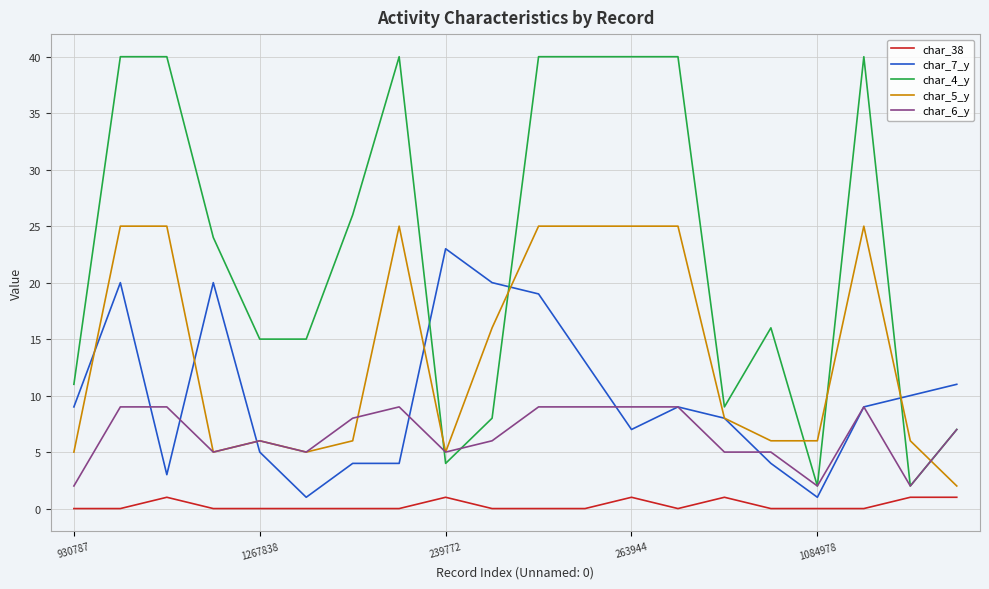

Rank the series by their average value, from highest to lowest.

char_4_y, char_5_y, char_7_y, char_6_y, char_38